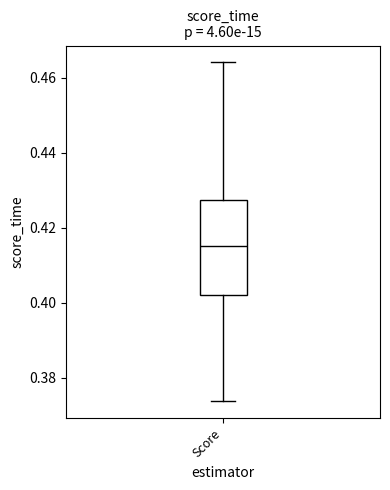

Where is the upper edge of the box for Score on the y-axis? The values are not printed on the chart, so give them approximately, as read against the axis.

0.428